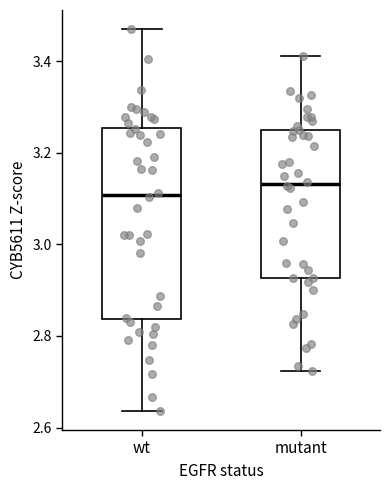

Reading left to right, transcribe this box plot: for each box, give where its median line is, the range the box spans, and where its two whiskers end, as read against the y-axis. The values are not printed on the chart, so give them approximately, as read against the axis.

wt: median 3.10, box 2.84 to 3.26, whiskers 2.64 to 3.46
mutant: median 3.14, box 2.92 to 3.24, whiskers 2.72 to 3.42